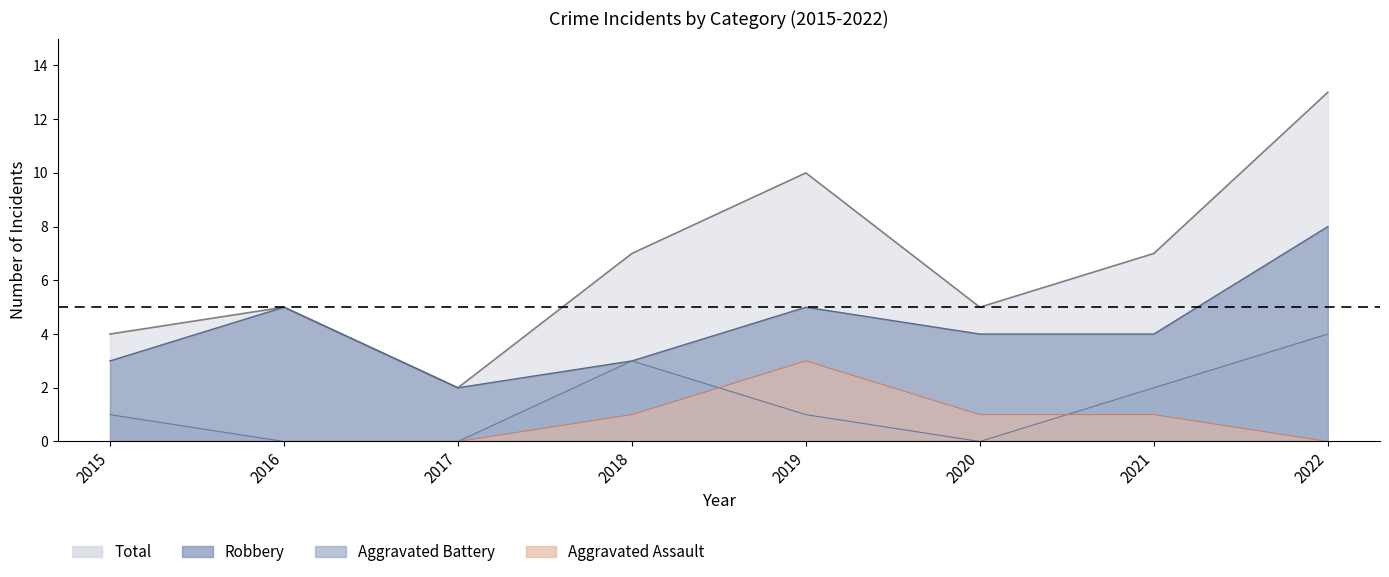

How many lines are shown in the chart?

4